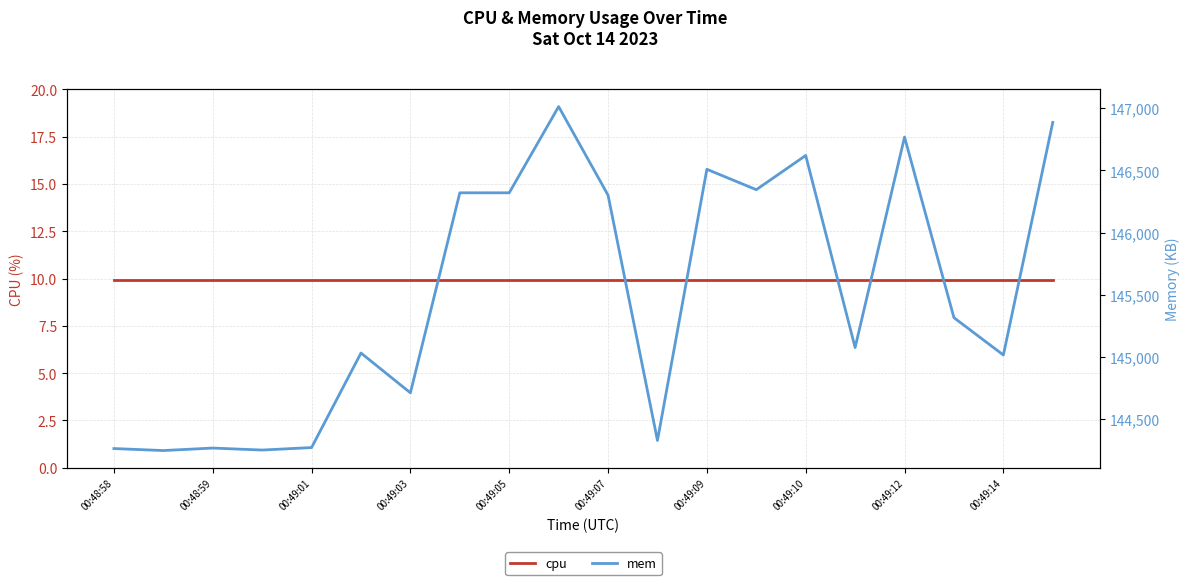

What are all the series names shown in the legend?

cpu, mem